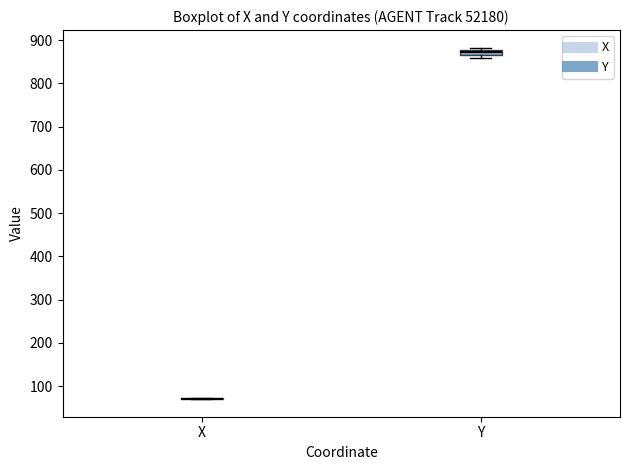

Which box is the tallest, from its lower edge to its upper edge?

Y